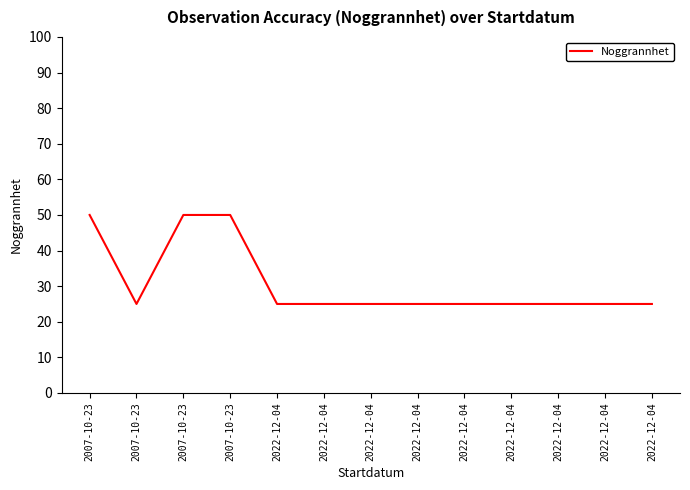

Between 2007-10-23 and 2007-10-23, which is larger?

2007-10-23